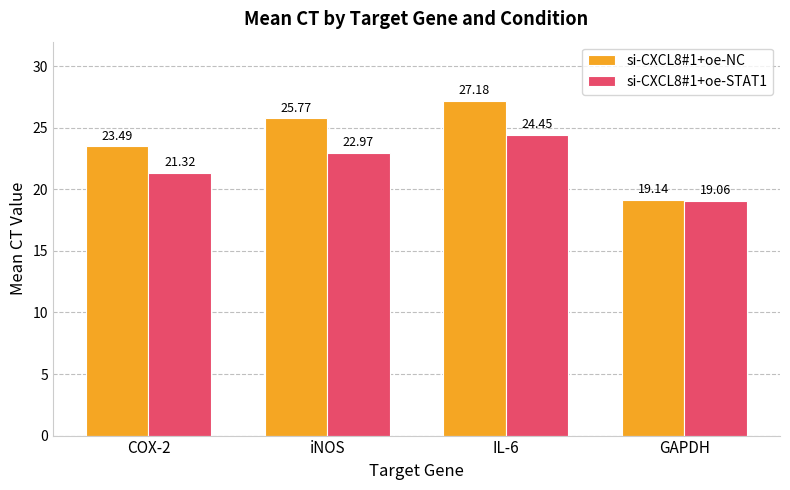

At which category is the sum across all series the highest?

IL-6